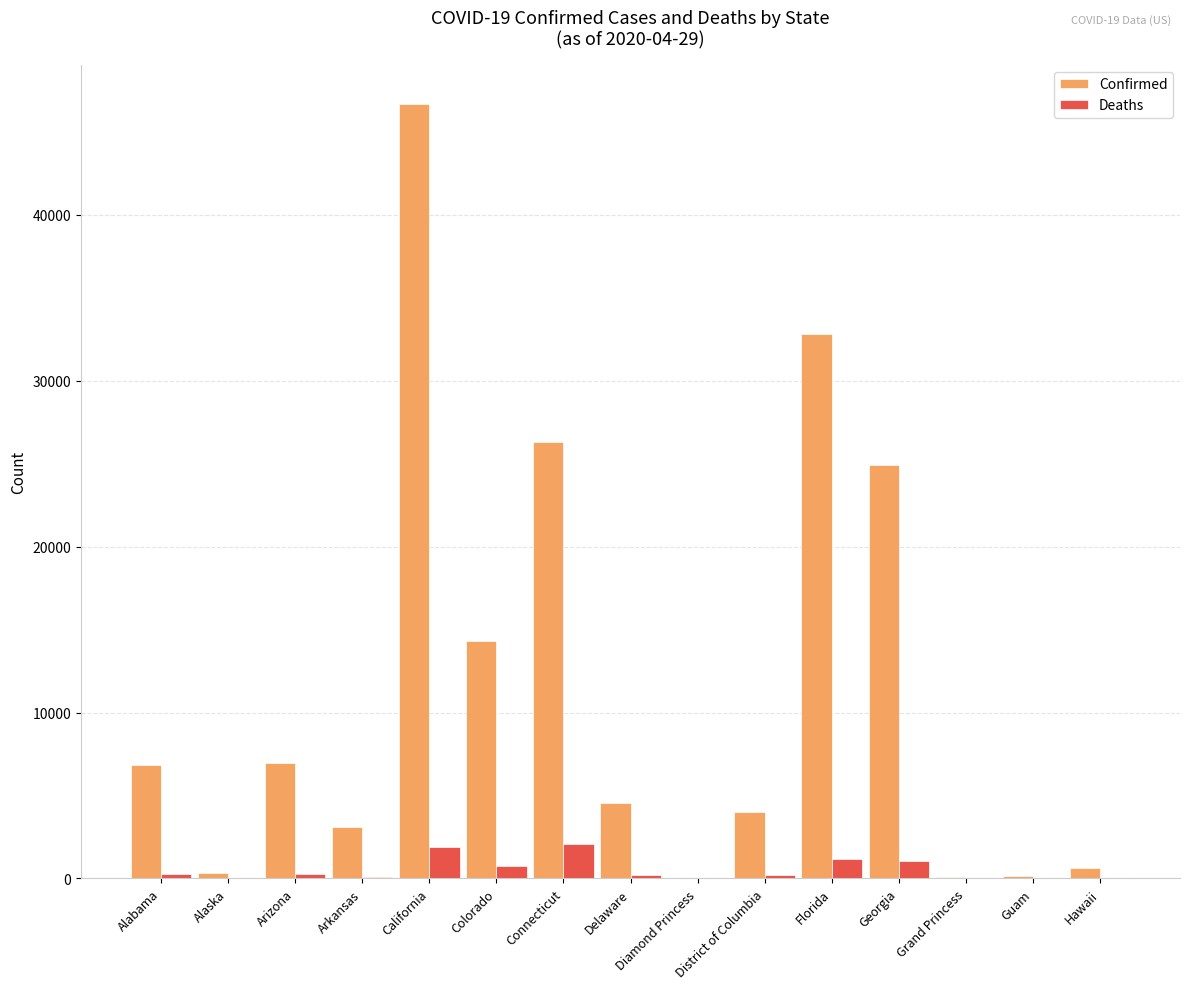

What is the difference between the Deaths values at Arizona and Diamond Princess?

275